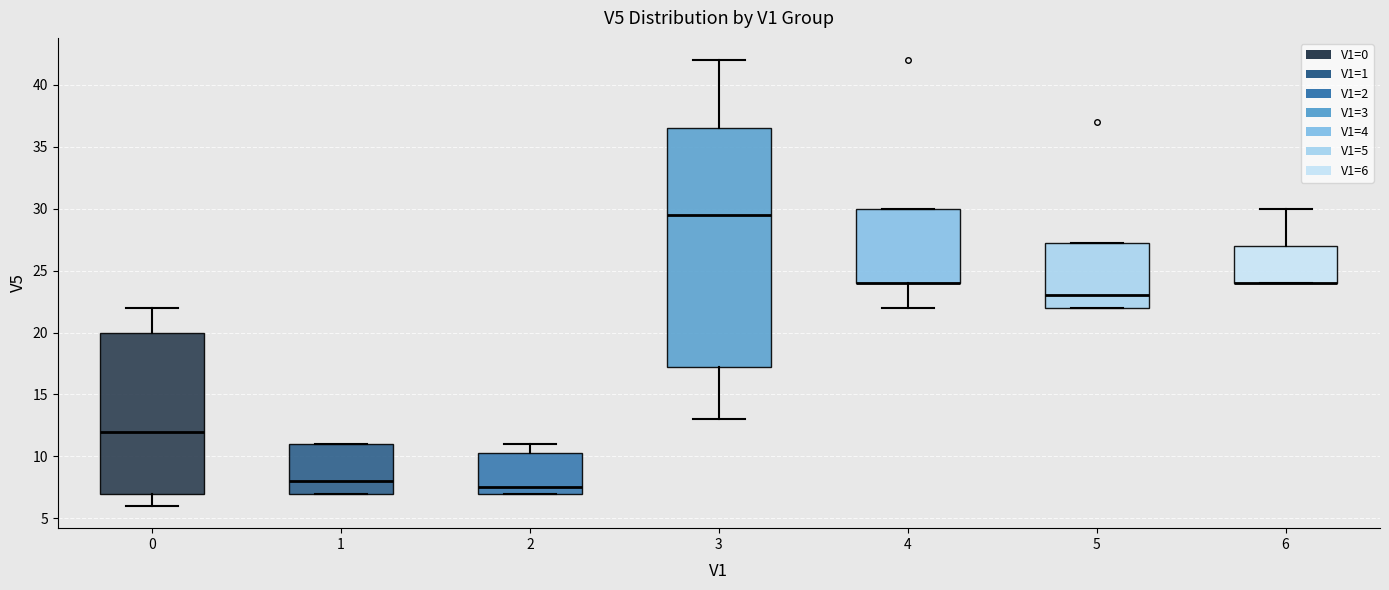

Reading left to right, read every box against the y-axis: the position of its median line, the range the box covers, and the ends of its whiskers. The values are not printed on the chart, so give them approximately, as read against the axis.

0: median 12.0, box 7.0 to 20.0, whiskers 6.0 to 22.0
1: median 8.0, box 7.0 to 11.0, whiskers 7.0 to 11.0
2: median 7.5, box 7.0 to 10.5, whiskers 7.0 to 11.0
3: median 29.5, box 17.5 to 36.5, whiskers 13.0 to 42.0
4: median 24.0 (drawn on the box's lower edge), box 24.0 to 30.0, whiskers 22.0 to 30.0
5: median 23.0, box 22.0 to 27.5, whiskers 22.0 to 27.5
6: median 24.0 (drawn on the box's lower edge), box 24.0 to 27.0, whiskers 24.0 to 30.0